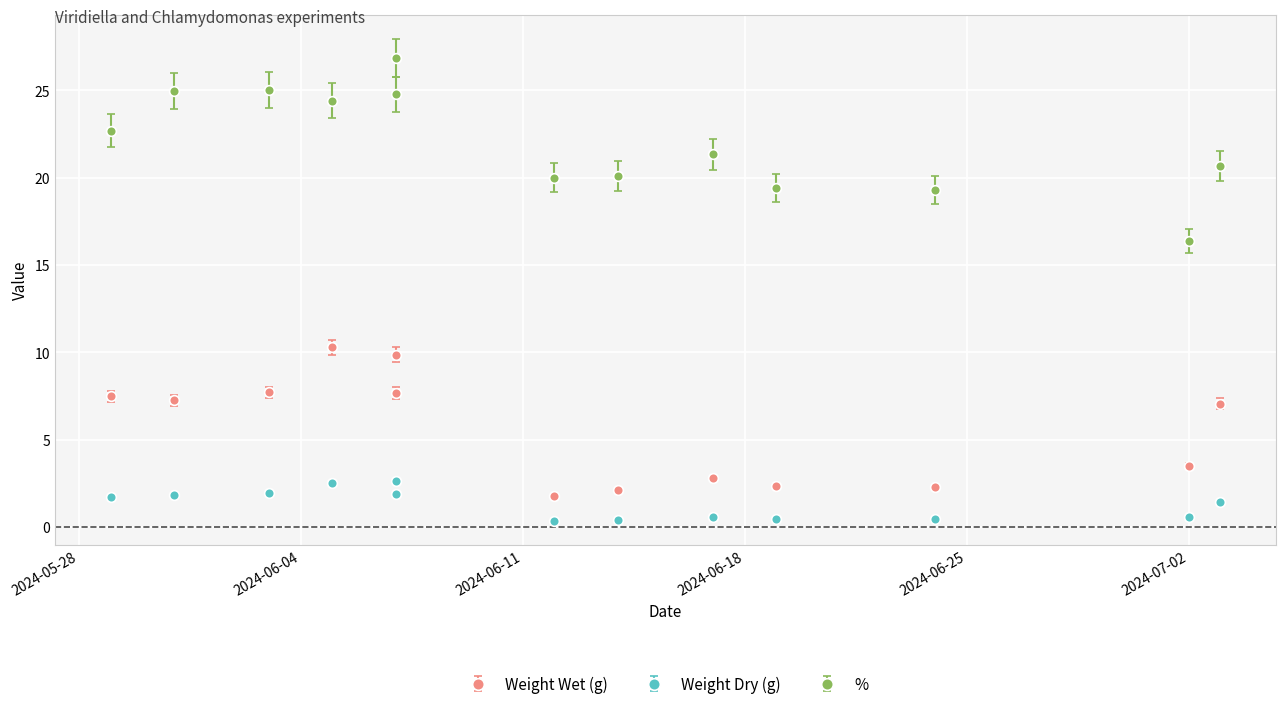

What is the label of the 4th point from the left?

2024-06-05